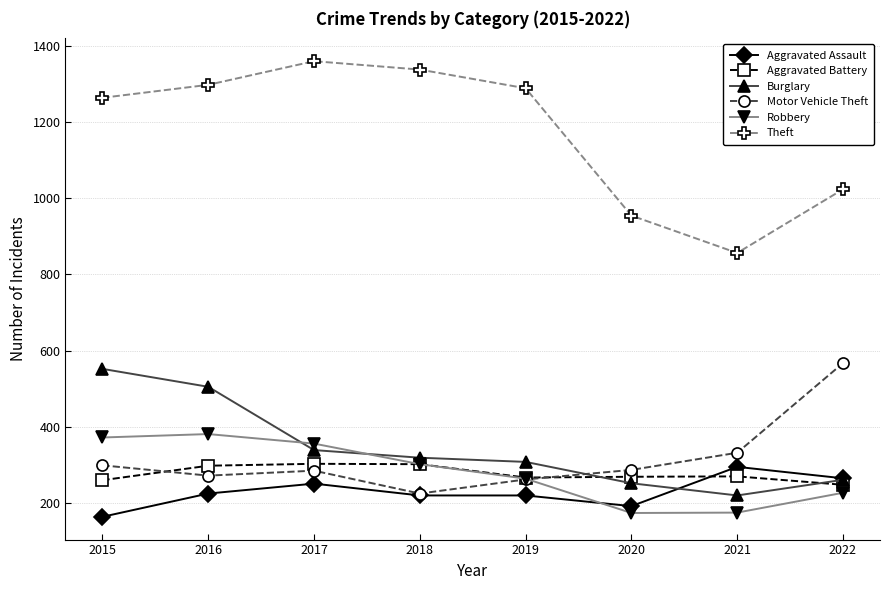

How many interior local peaks does the Theft series have?

1